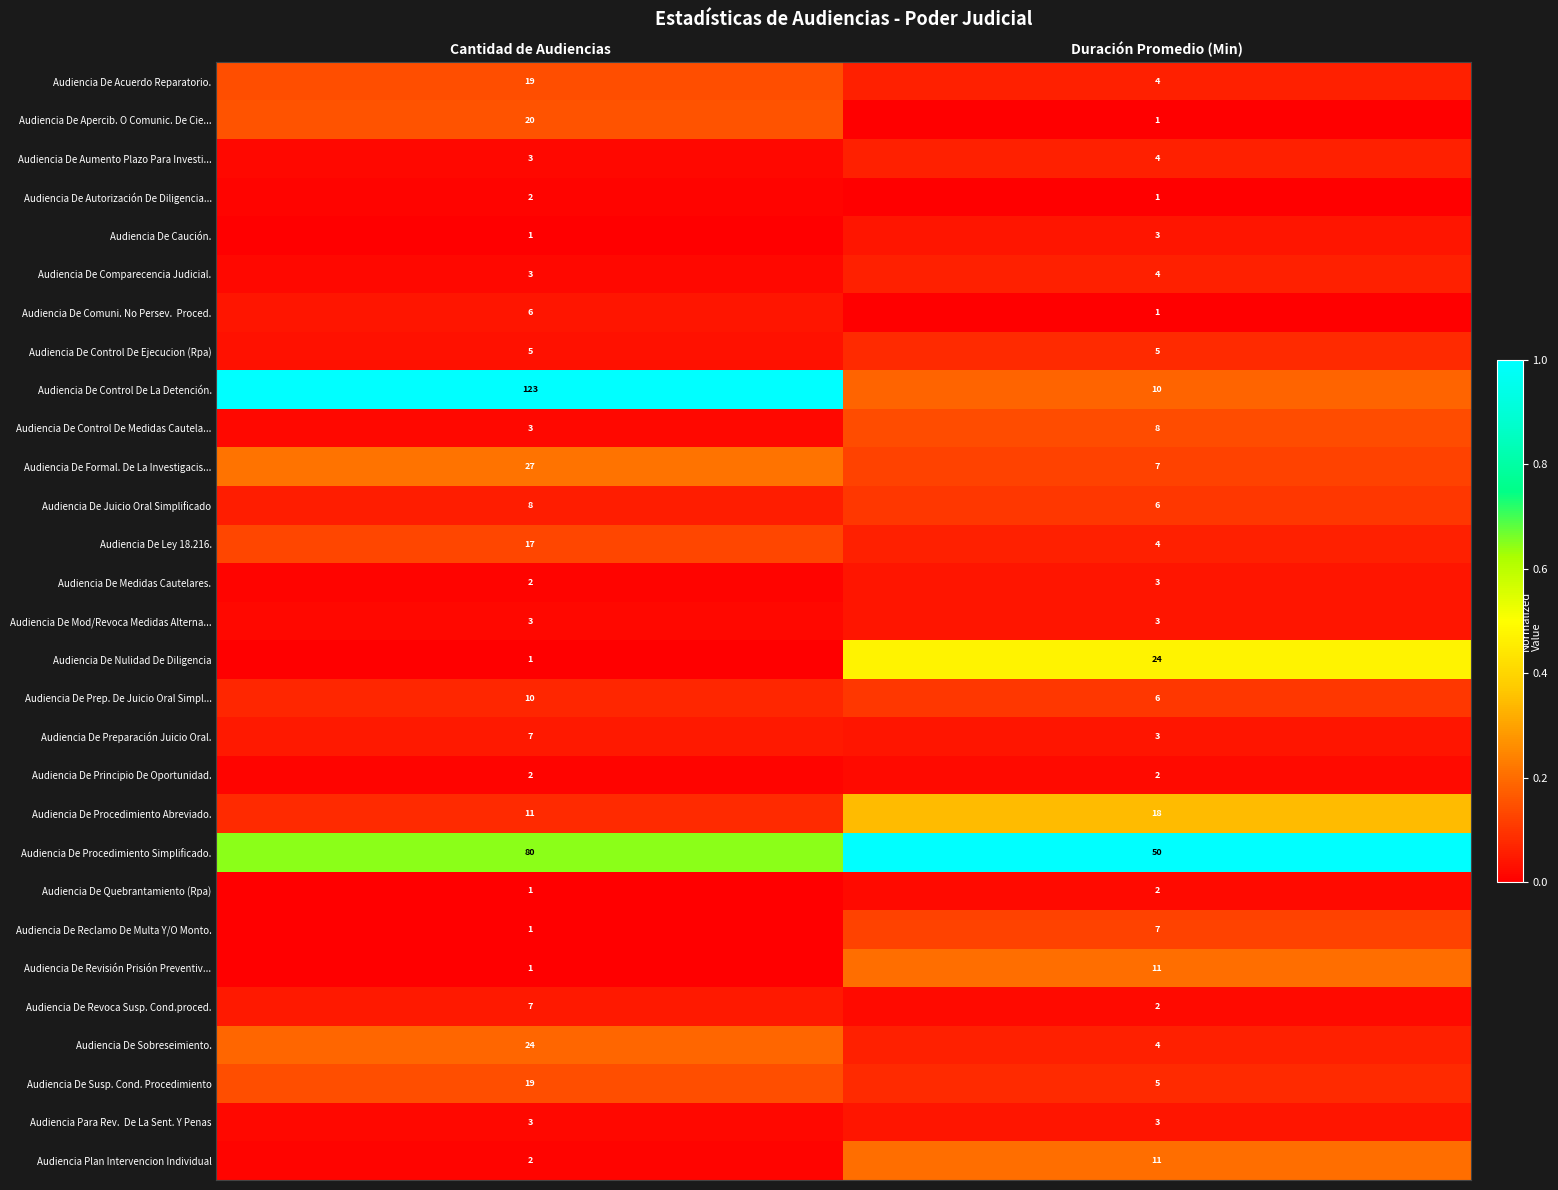

What is the sum of the Audiencia De Aumento Plazo Para Investi... values at Duración Promedio (Min) and Cantidad de Audiencias?

7